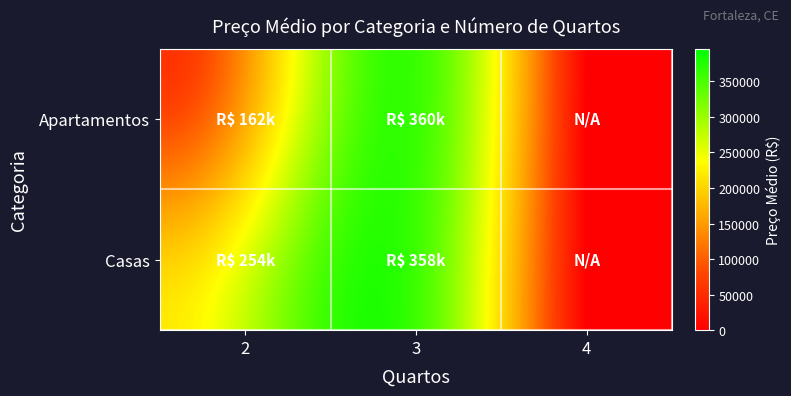

Reading left to right, list all the values displayed in this chart.

Apartamentos: 2=162428.0	3=360000.0	4=0.0
Casas: 2=254001.4	3=357577.3	4=0.0